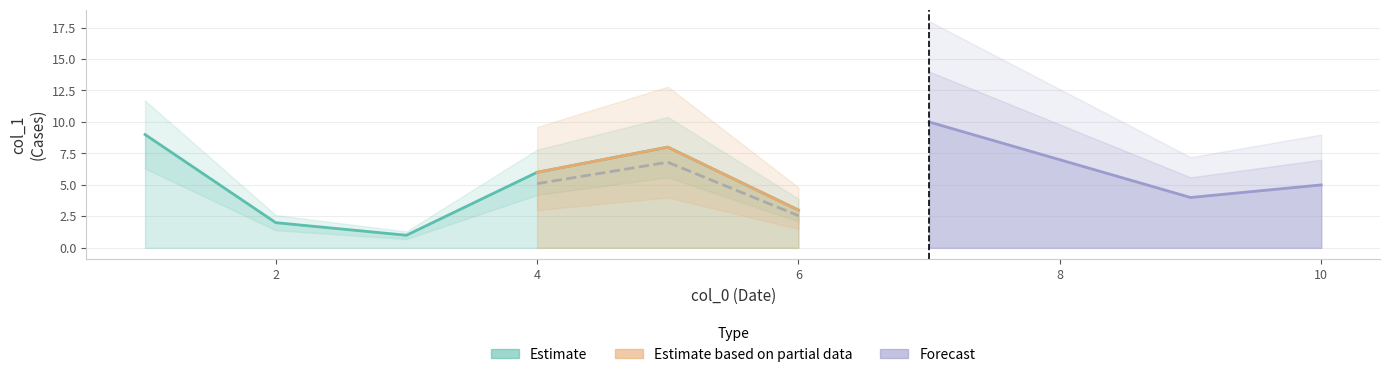

Which has a higher value, 10 or 7?

7